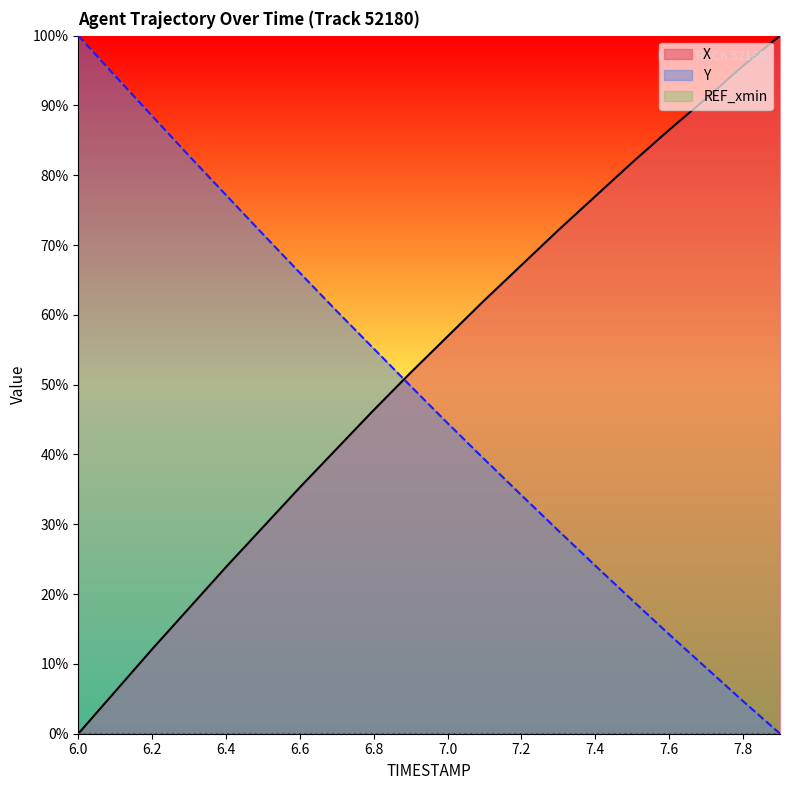

True or false: X has a value of 95.7 at 7.8.

True